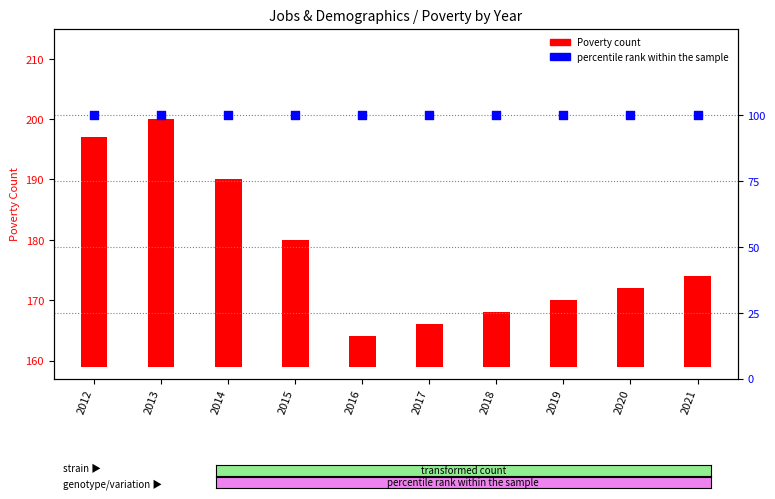

Which series reaches the minimum Y coordinate?

Poverty (count)